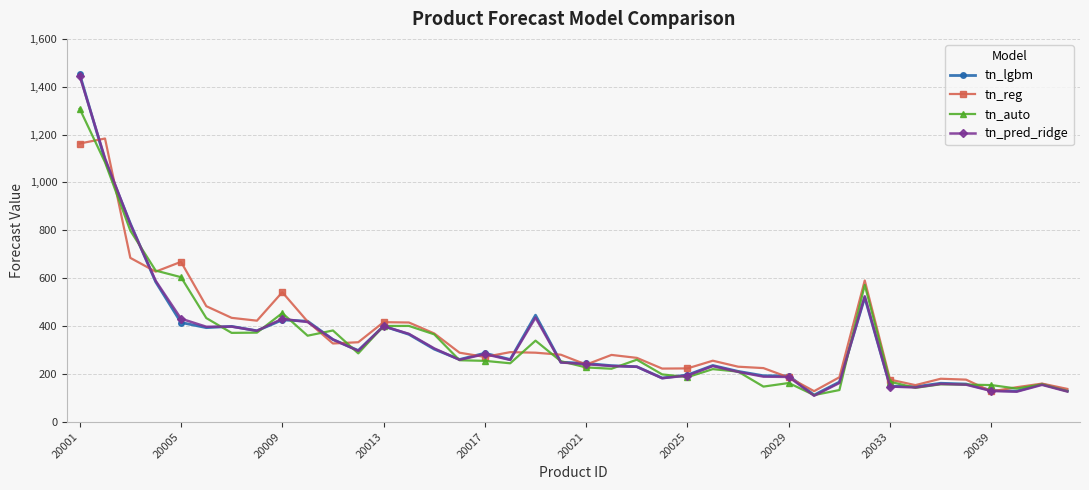

Which series has the largest range (max minus min)?

tn_lgbm